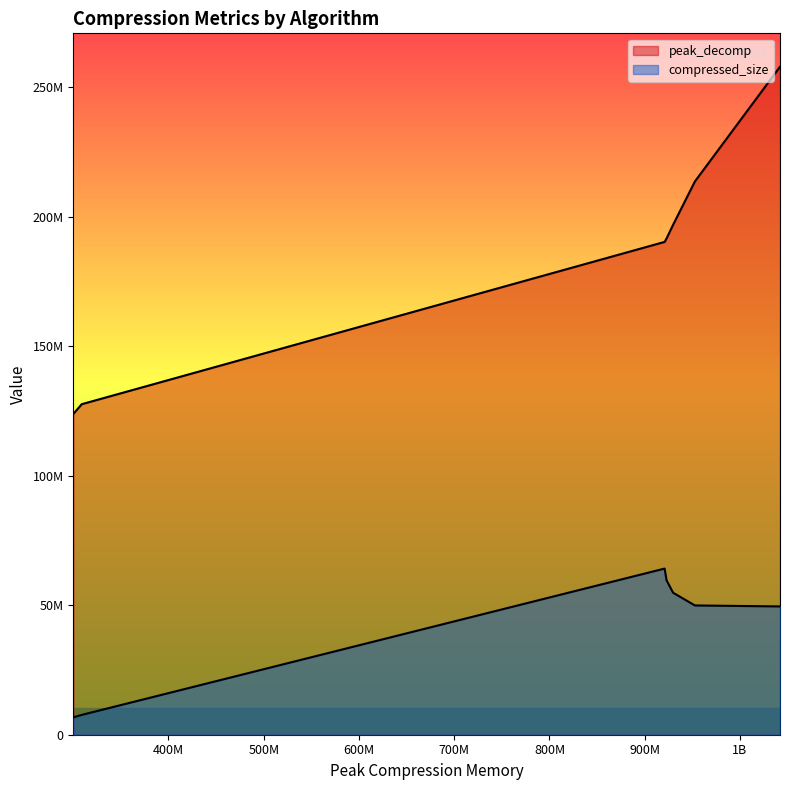

Is it true that compressed_size equals 83498889 at DC16?

False